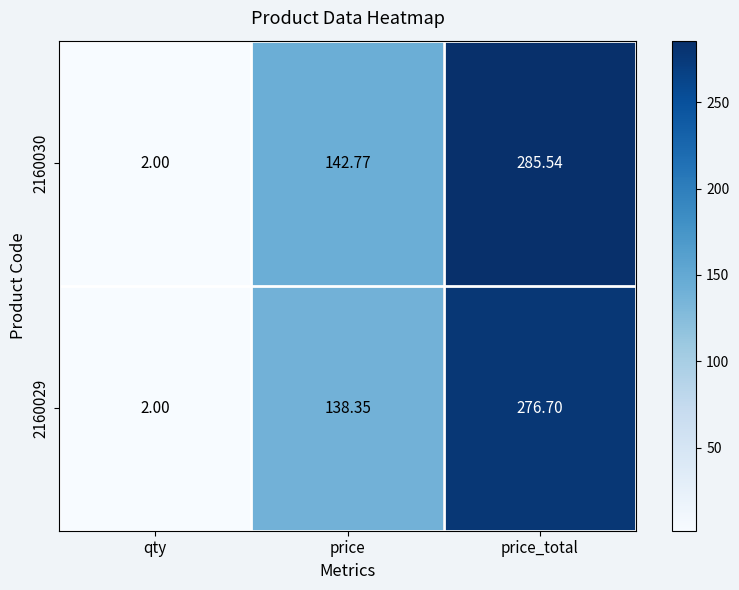

Which series has the largest range (max minus min)?

2160030